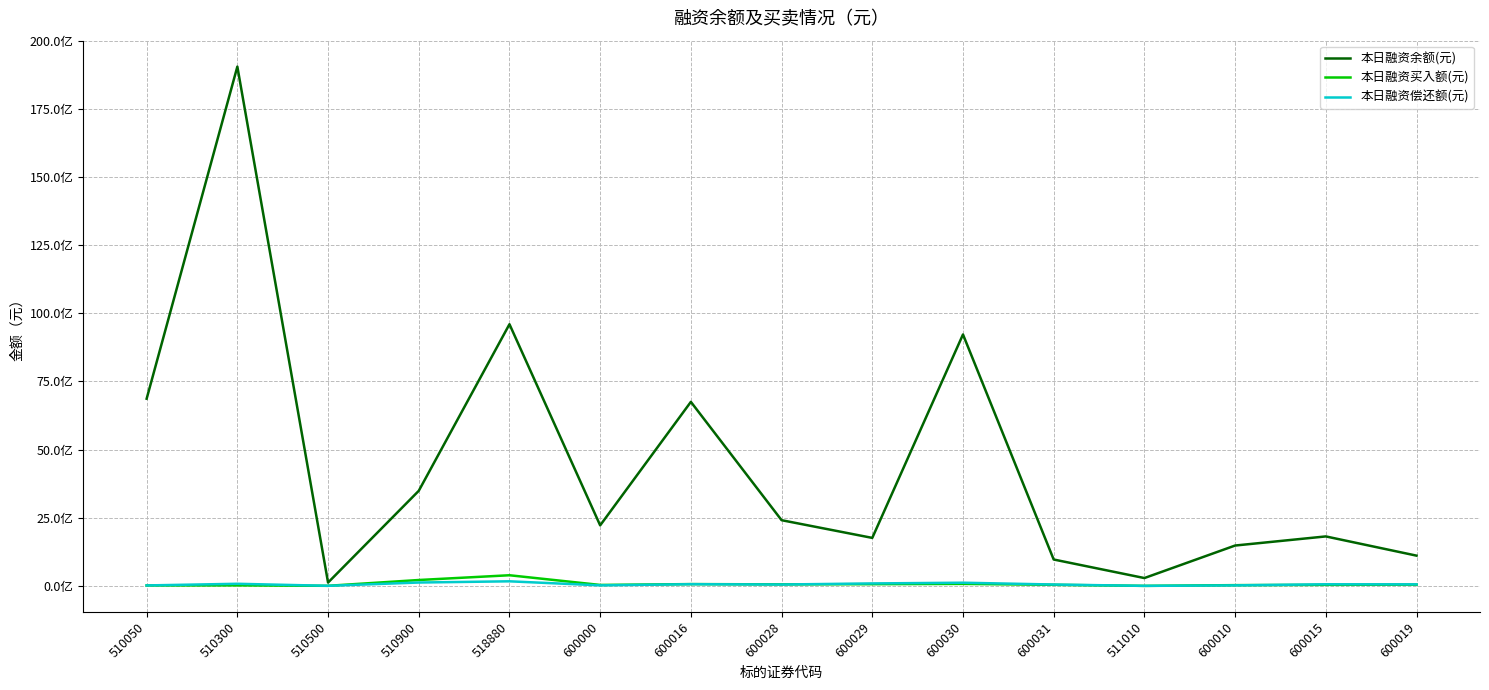

Does the chart display data point markers on the line(s)?

No